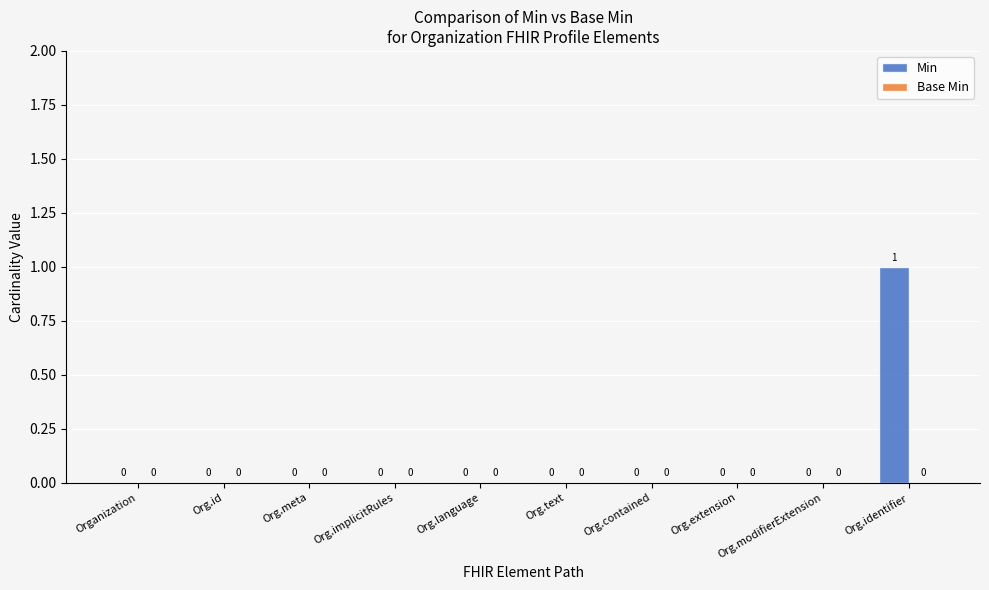

How many values are between 0 and 1?

10